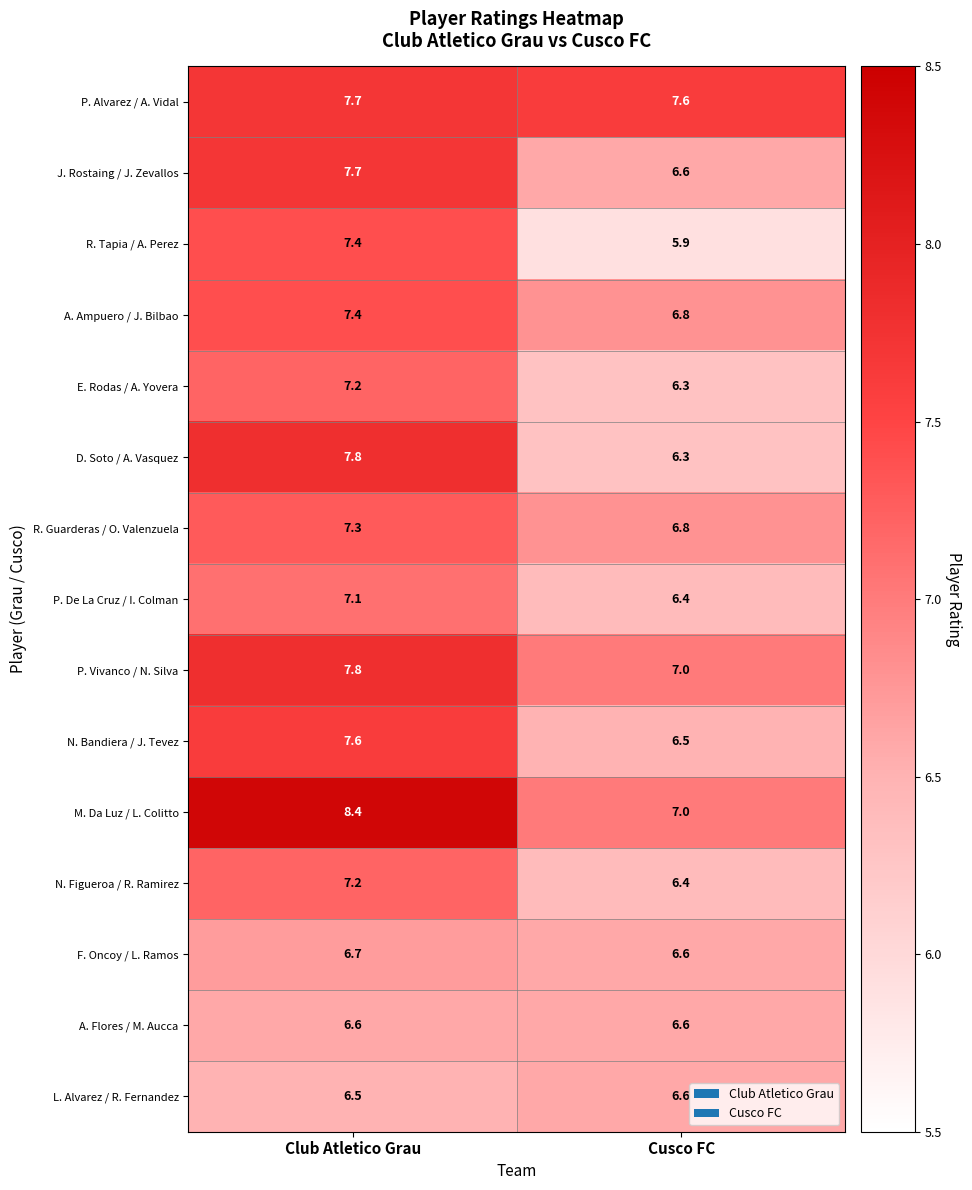

What is the sum of the R. Tapia / A. Perez values at Cusco FC and Club Atletico Grau?

13.3